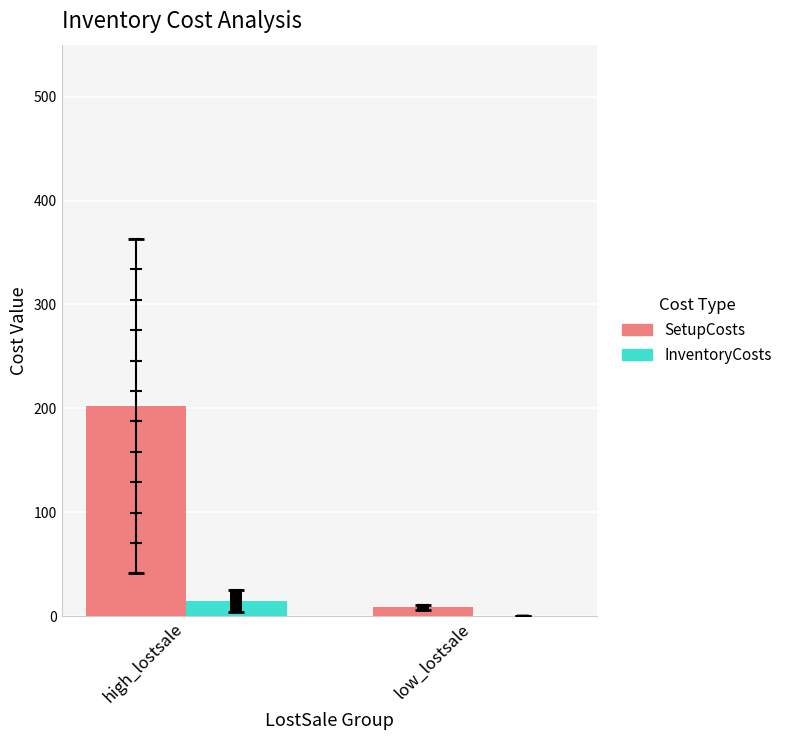

At how many categories does at least one series exceed 23?

1